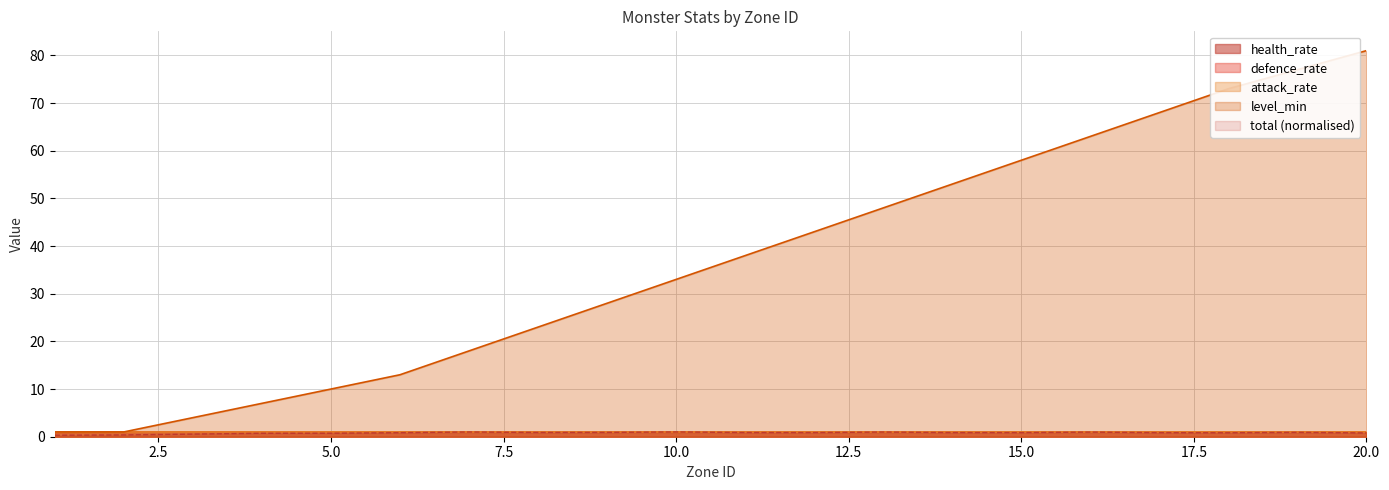

Count the attack_rate values in the range 1 to 2.

18